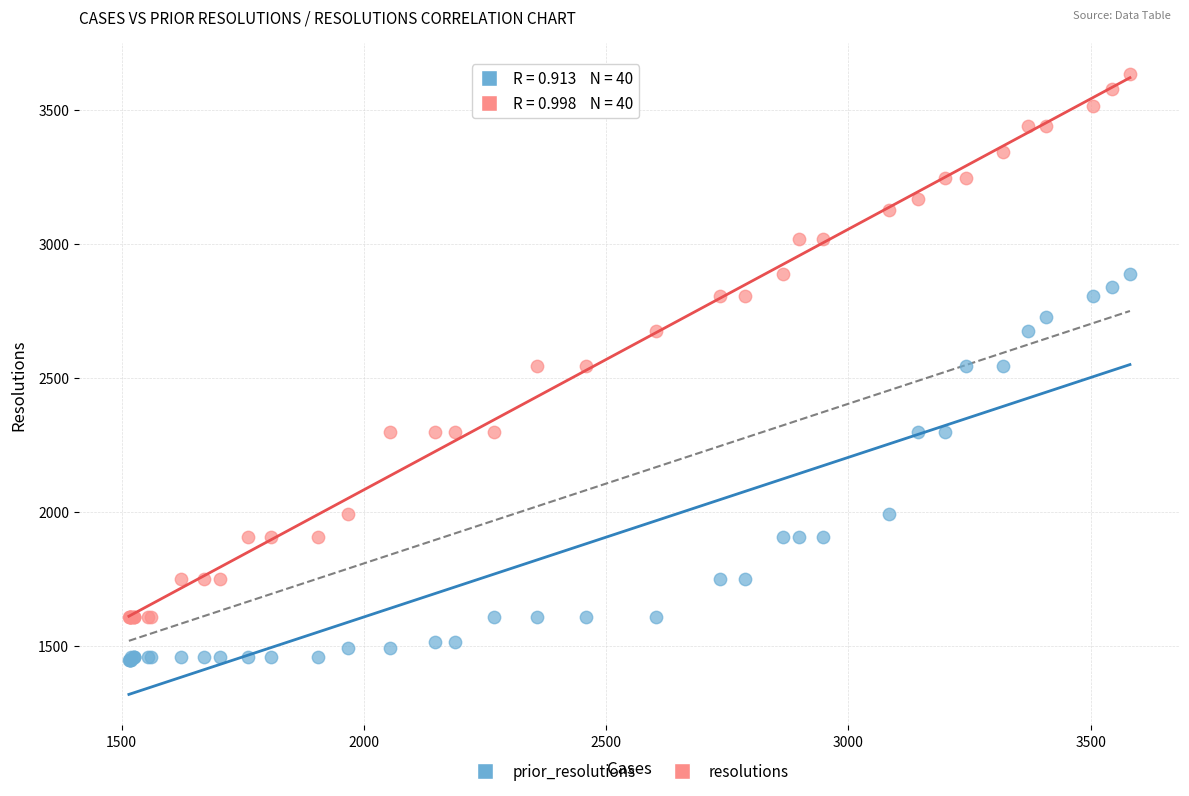

What are all the series names shown in the legend?

prior_resolutions, resolutions